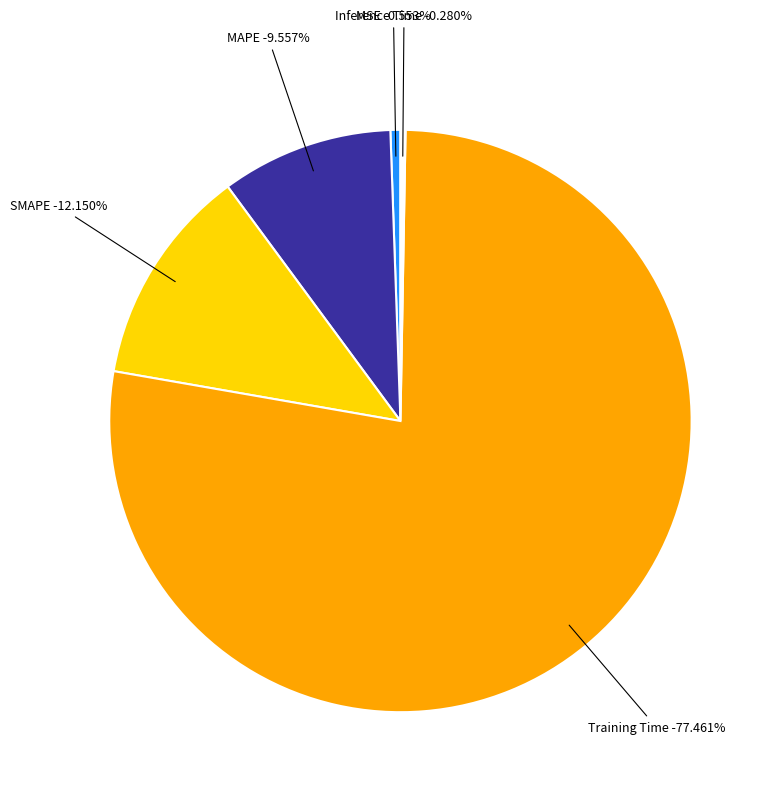

How many slices are in this pie chart?

5